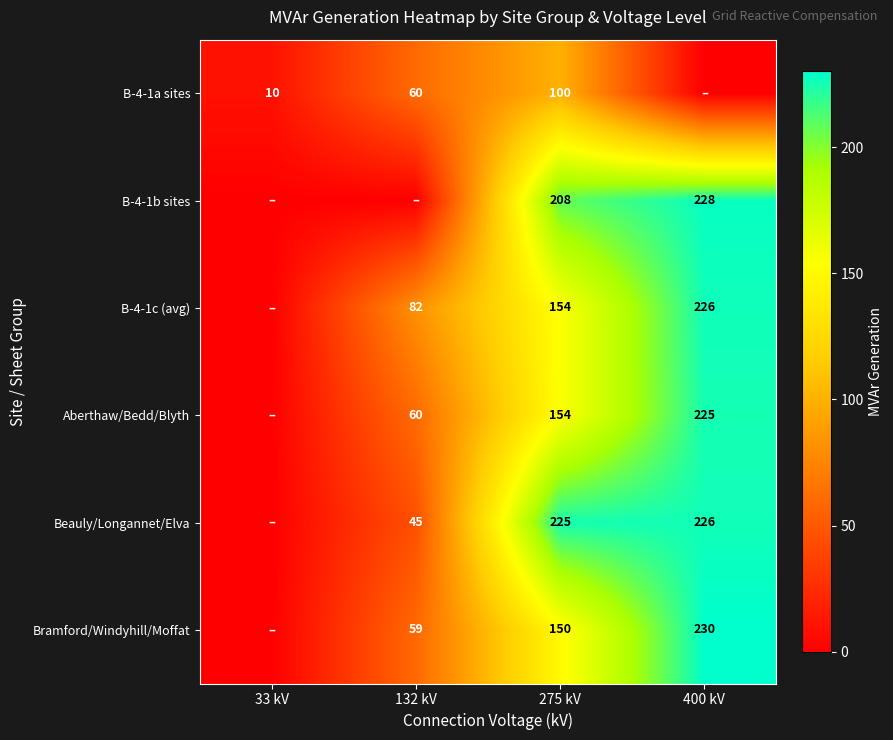

True or false: B-4-1a sites has a value of 4 at 33 kV.

False